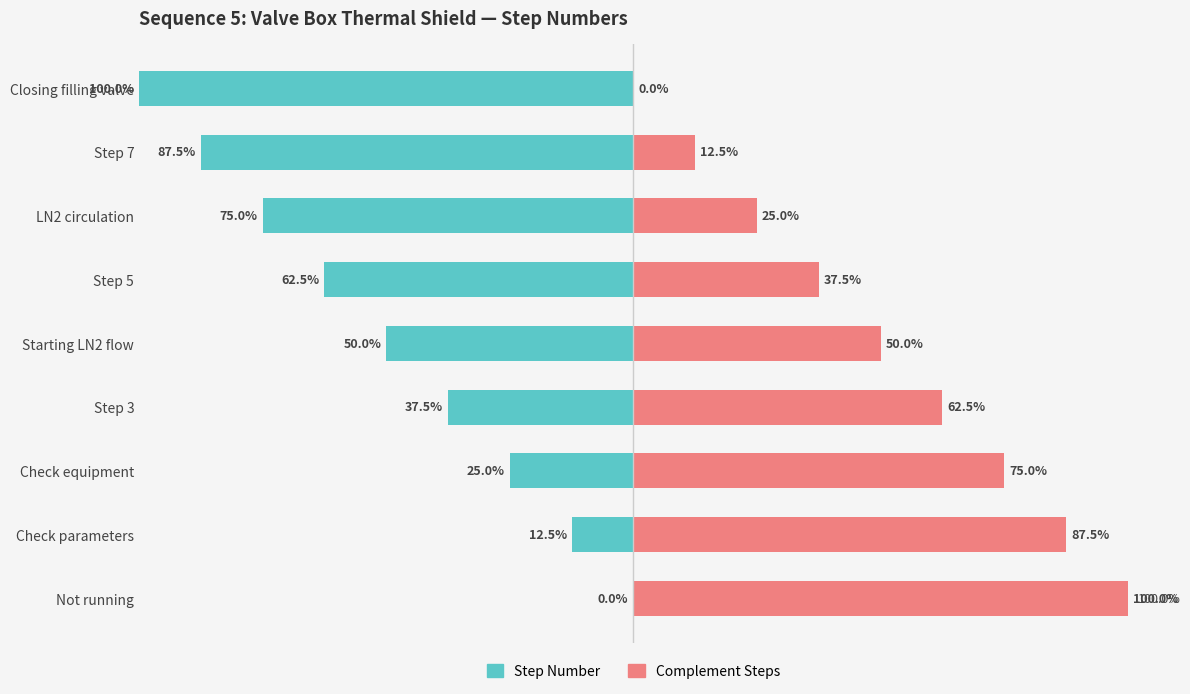

What is the difference between the maximum and minimum values in the Step Number series?

100.0